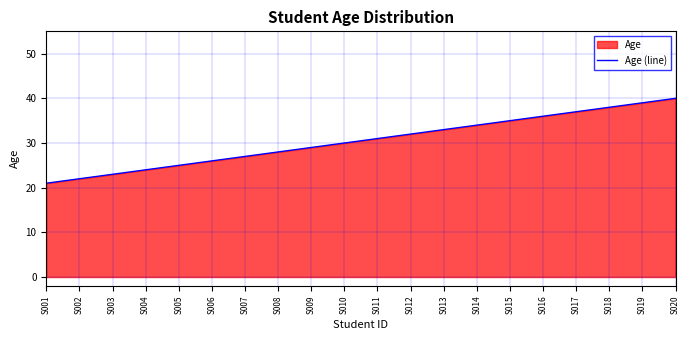

Is it true that the value at S011 is 31?

True